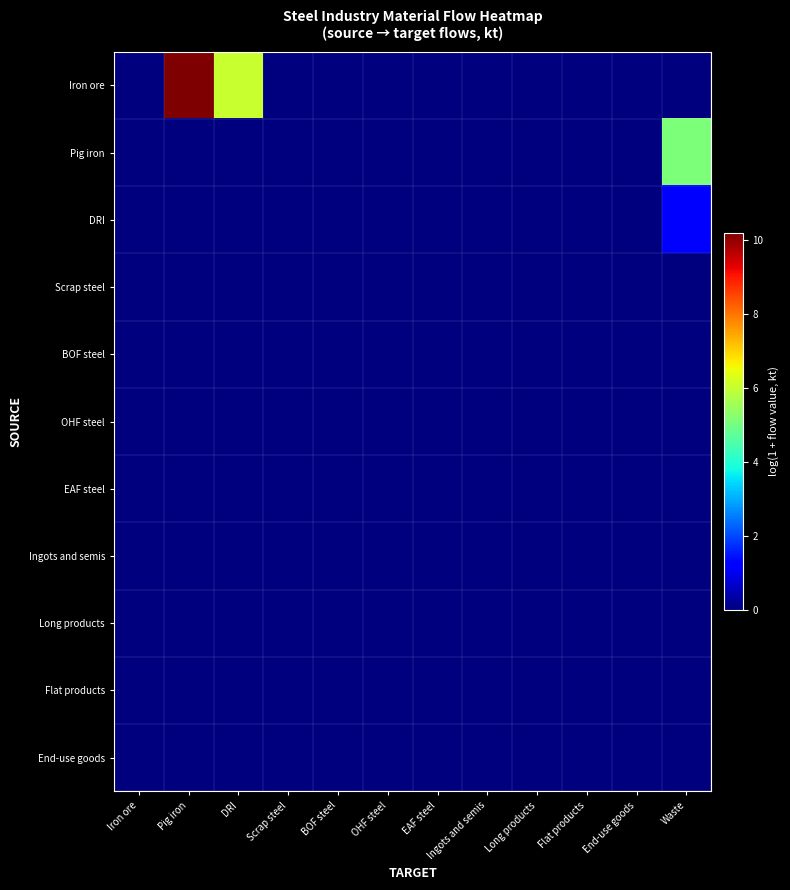

Reading right to left, what are all the values shown in this chart?

Iron ore: Waste=0.0	End-use goods=0.0	Flat products=0.0	Long products=0.0	Ingots and semis=0.0	EAF steel=0.0	OHF steel=0.0	BOF steel=0.0	Scrap steel=0.0	DRI=6.0	Pig iron=10.2	Iron ore=0.0
Pig iron: Waste=5.1	End-use goods=0.0	Flat products=0.0	Long products=0.0	Ingots and semis=0.0	EAF steel=0.0	OHF steel=0.0	BOF steel=0.0	Scrap steel=0.0	DRI=0.0	Pig iron=0.0	Iron ore=0.0
DRI: Waste=1.3	End-use goods=0.0	Flat products=0.0	Long products=0.0	Ingots and semis=0.0	EAF steel=0.0	OHF steel=0.0	BOF steel=0.0	Scrap steel=0.0	DRI=0.0	Pig iron=0.0	Iron ore=0.0
Scrap steel: Waste=0.0	End-use goods=0.0	Flat products=0.0	Long products=0.0	Ingots and semis=0.0	EAF steel=0.0	OHF steel=0.0	BOF steel=0.0	Scrap steel=0.0	DRI=0.0	Pig iron=0.0	Iron ore=0.0
BOF steel: Waste=0.0	End-use goods=0.0	Flat products=0.0	Long products=0.0	Ingots and semis=0.0	EAF steel=0.0	OHF steel=0.0	BOF steel=0.0	Scrap steel=0.0	DRI=0.0	Pig iron=0.0	Iron ore=0.0
OHF steel: Waste=0.0	End-use goods=0.0	Flat products=0.0	Long products=0.0	Ingots and semis=0.0	EAF steel=0.0	OHF steel=0.0	BOF steel=0.0	Scrap steel=0.0	DRI=0.0	Pig iron=0.0	Iron ore=0.0
EAF steel: Waste=0.0	End-use goods=0.0	Flat products=0.0	Long products=0.0	Ingots and semis=0.0	EAF steel=0.0	OHF steel=0.0	BOF steel=0.0	Scrap steel=0.0	DRI=0.0	Pig iron=0.0	Iron ore=0.0
Ingots and semis: Waste=0.0	End-use goods=0.0	Flat products=0.0	Long products=0.0	Ingots and semis=0.0	EAF steel=0.0	OHF steel=0.0	BOF steel=0.0	Scrap steel=0.0	DRI=0.0	Pig iron=0.0	Iron ore=0.0
Long products: Waste=0.0	End-use goods=0.0	Flat products=0.0	Long products=0.0	Ingots and semis=0.0	EAF steel=0.0	OHF steel=0.0	BOF steel=0.0	Scrap steel=0.0	DRI=0.0	Pig iron=0.0	Iron ore=0.0
Flat products: Waste=0.0	End-use goods=0.0	Flat products=0.0	Long products=0.0	Ingots and semis=0.0	EAF steel=0.0	OHF steel=0.0	BOF steel=0.0	Scrap steel=0.0	DRI=0.0	Pig iron=0.0	Iron ore=0.0
End-use goods: Waste=0.0	End-use goods=0.0	Flat products=0.0	Long products=0.0	Ingots and semis=0.0	EAF steel=0.0	OHF steel=0.0	BOF steel=0.0	Scrap steel=0.0	DRI=0.0	Pig iron=0.0	Iron ore=0.0